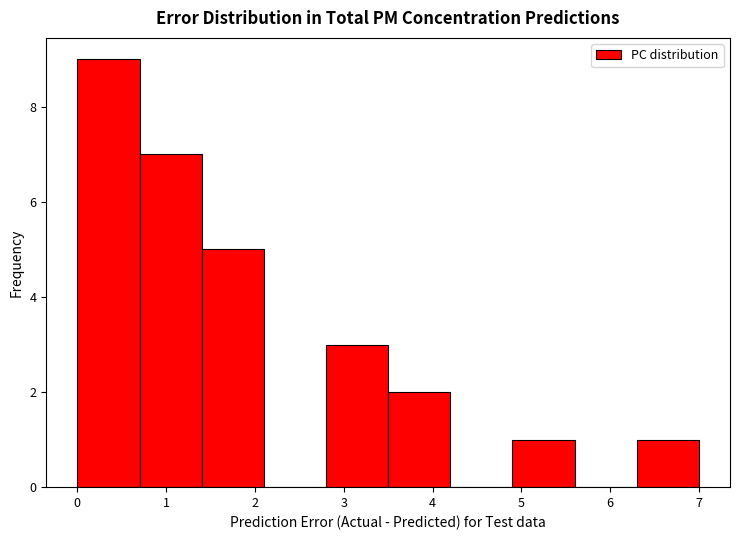

Reading left to right, list every bar in this chart as the range it spans on the x-axis followed by its height. The values are not printed on the chart, so give them approximately, as read against the axis.

0.0 to 0.7: 9
0.7 to 1.4: 7
1.4 to 2.1: 5
2.1 to 2.8: 0
2.8 to 3.5: 3
3.5 to 4.2: 2
4.2 to 4.9: 0
4.9 to 5.6: 1
5.6 to 6.3: 0
6.3 to 7.0: 1